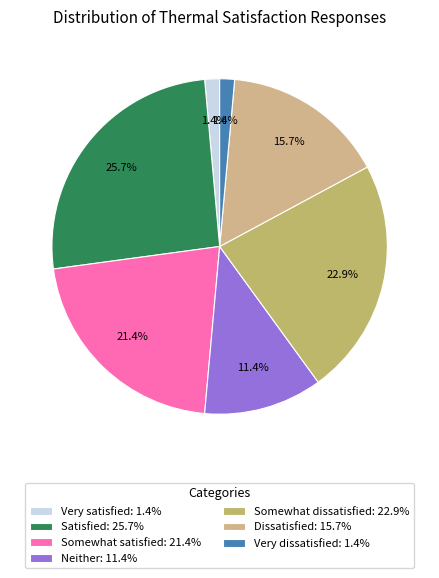

Is Neither the majority of the pie?

No